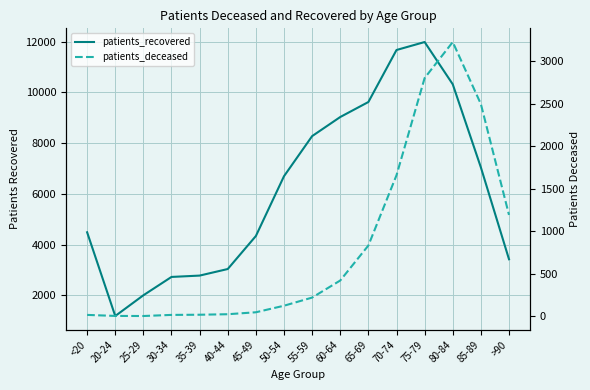

True or false: patients_deceased and patients_recovered intersect in this chart.

False